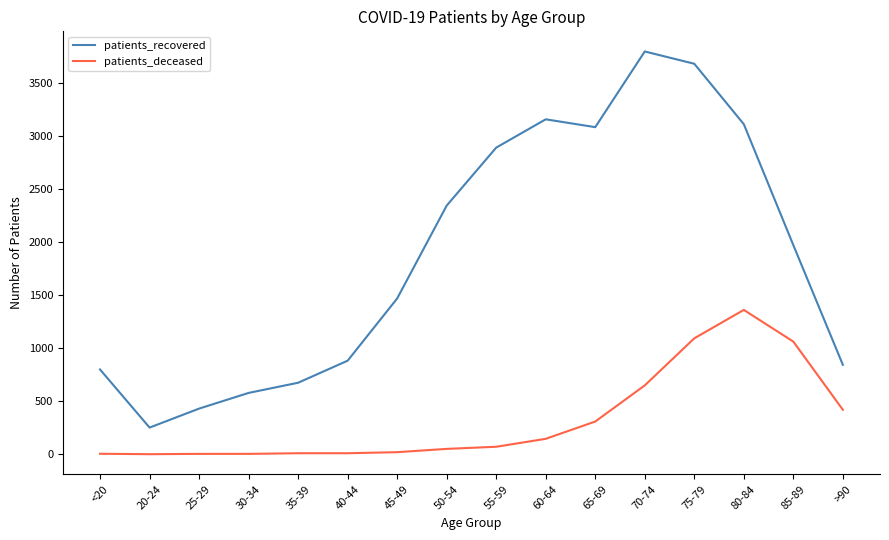

What are all the series names shown in the legend?

patients_recovered, patients_deceased